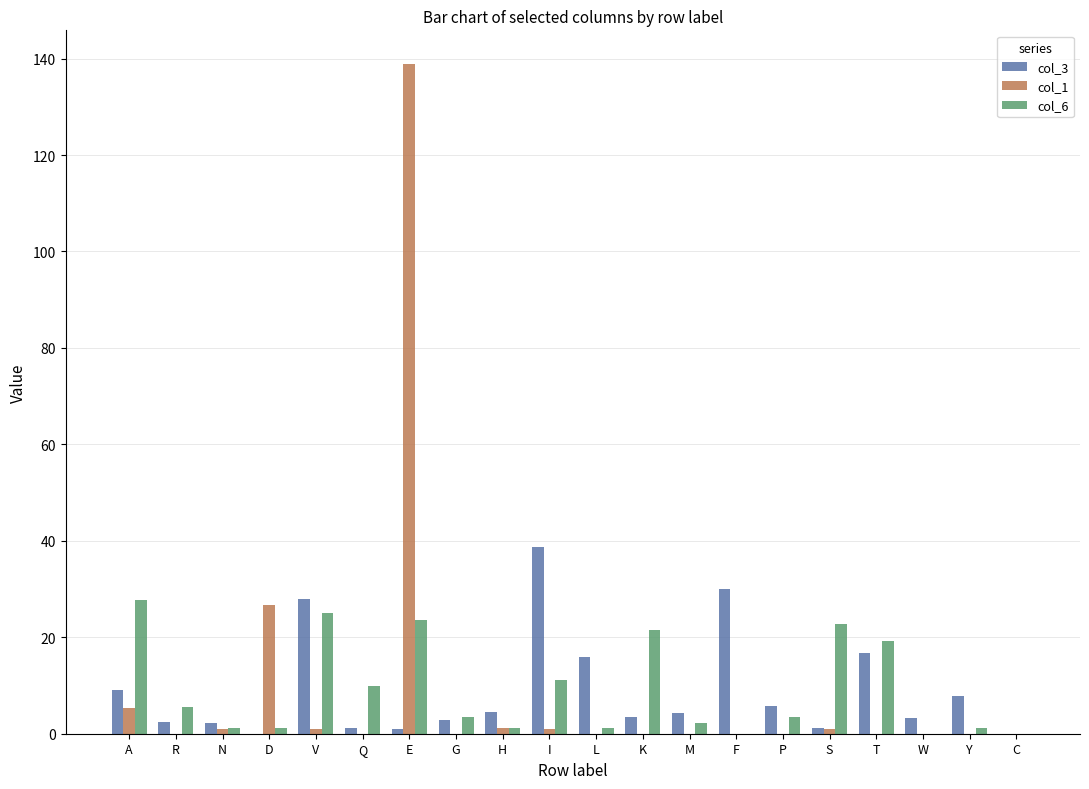

Which series has the widest spread of values?

col_1